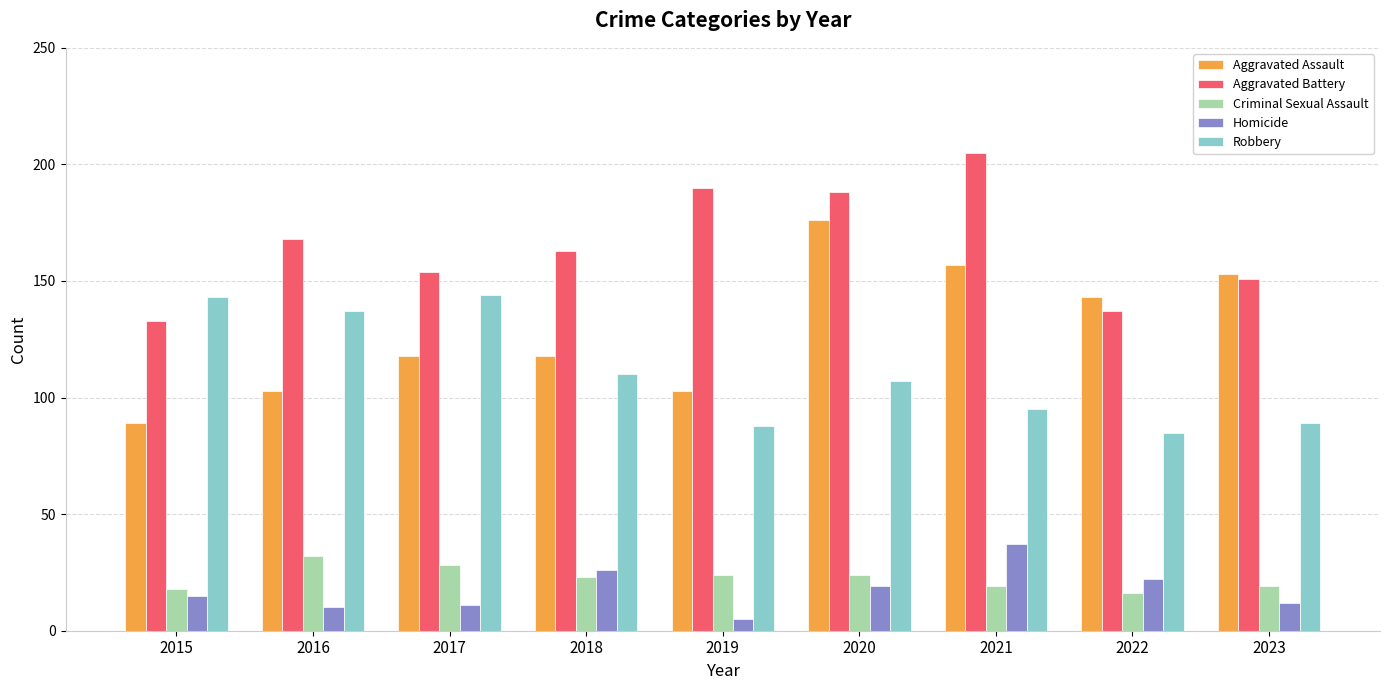

What is the total value across all series at 2021?

513